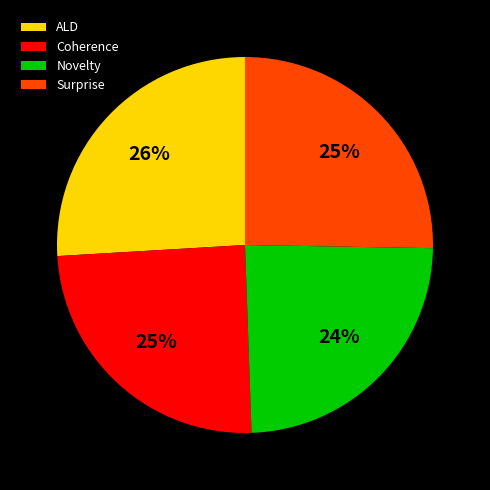

Approximately how many times larger is the value at ALD compared to Surprise?

1.0